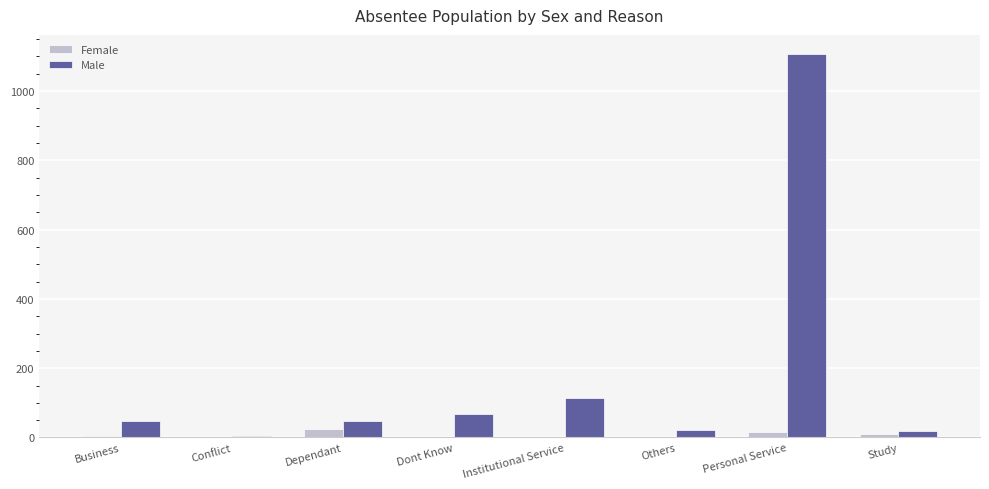

Which category has the highest value in the Male series?

Personal Service